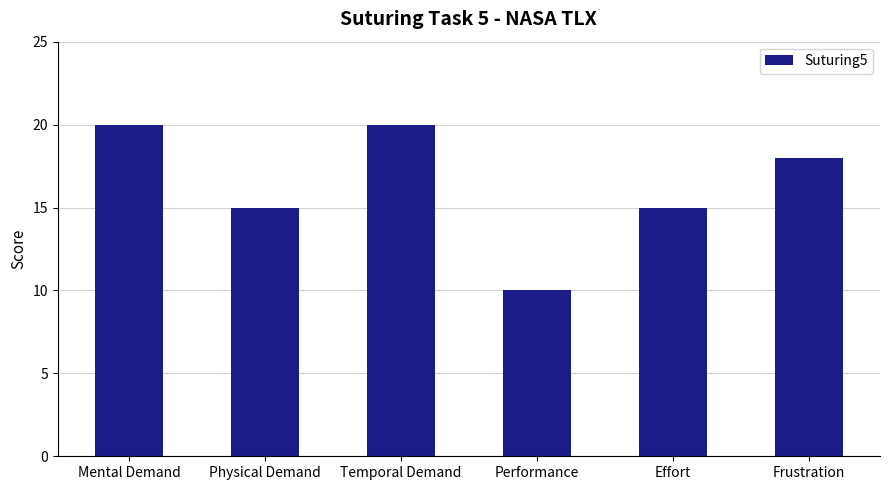

Are the bars grouped side by side (vs. stacked)?

No